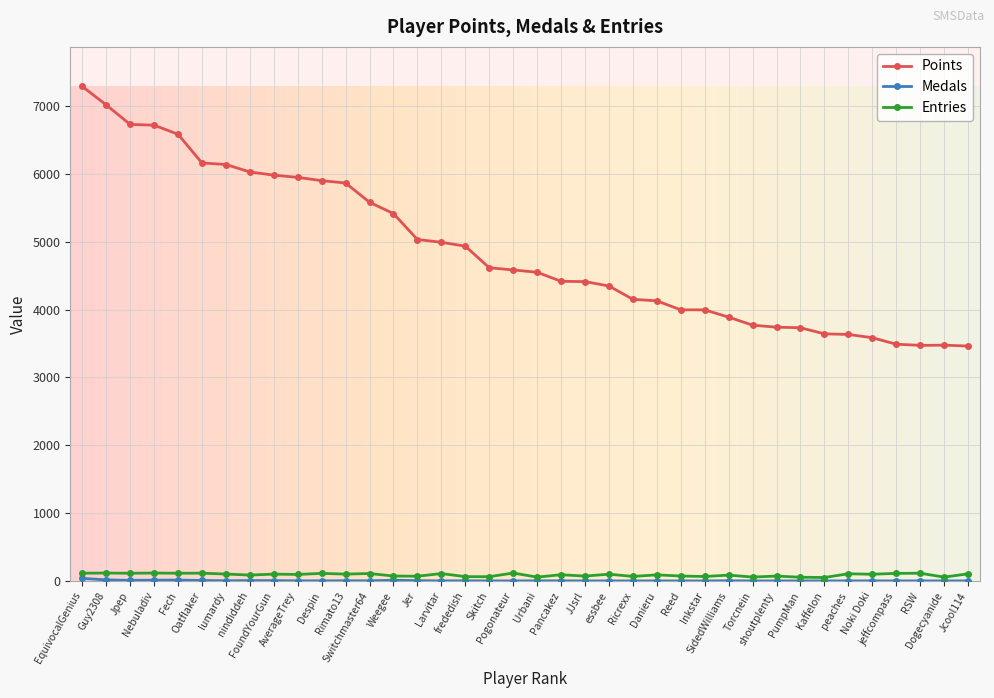

What is the maximum value shown in the chart?

7291